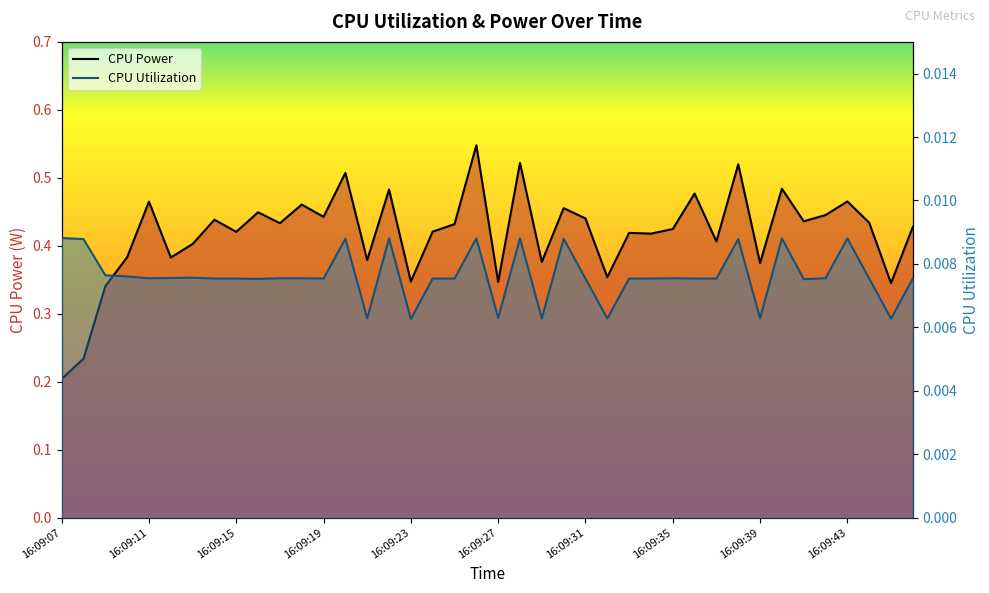

How many distinct data groups are displayed?

2